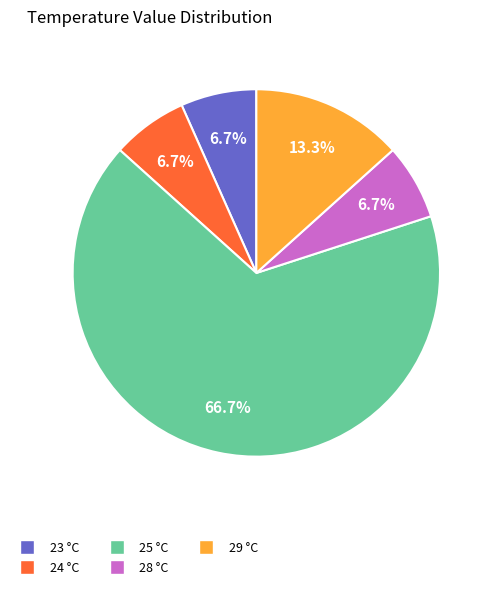

What is the ratio of the value at 23 to the value at 24?

1.0